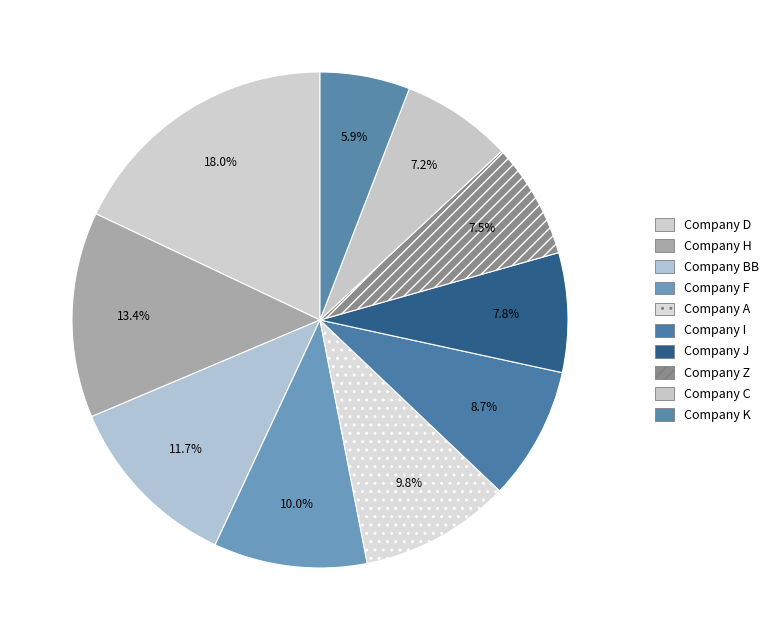

Do Company H and Company D together represent more than half of the pie?

No